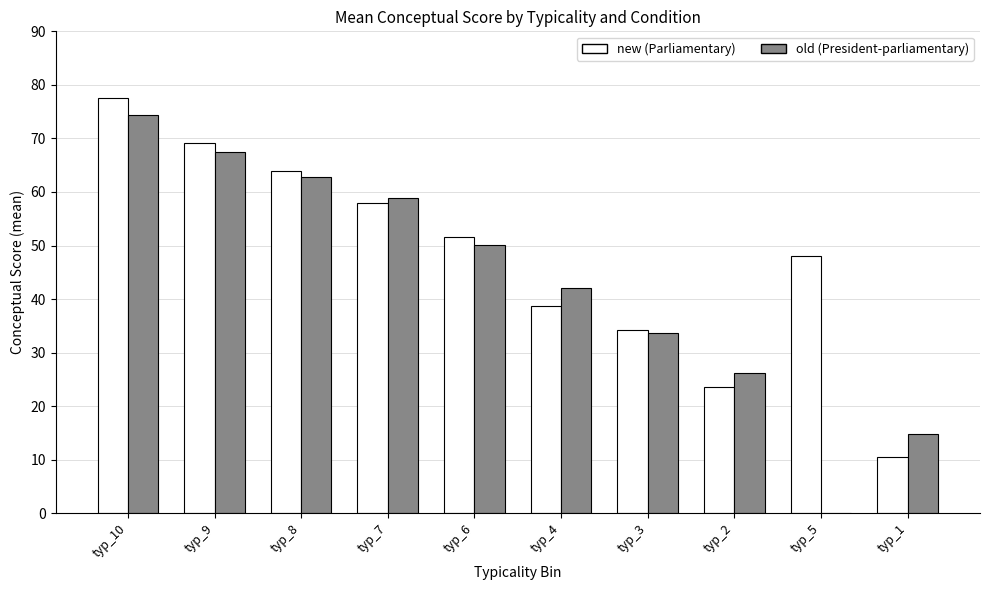

At which category is the sum across all series the highest?

typ_10